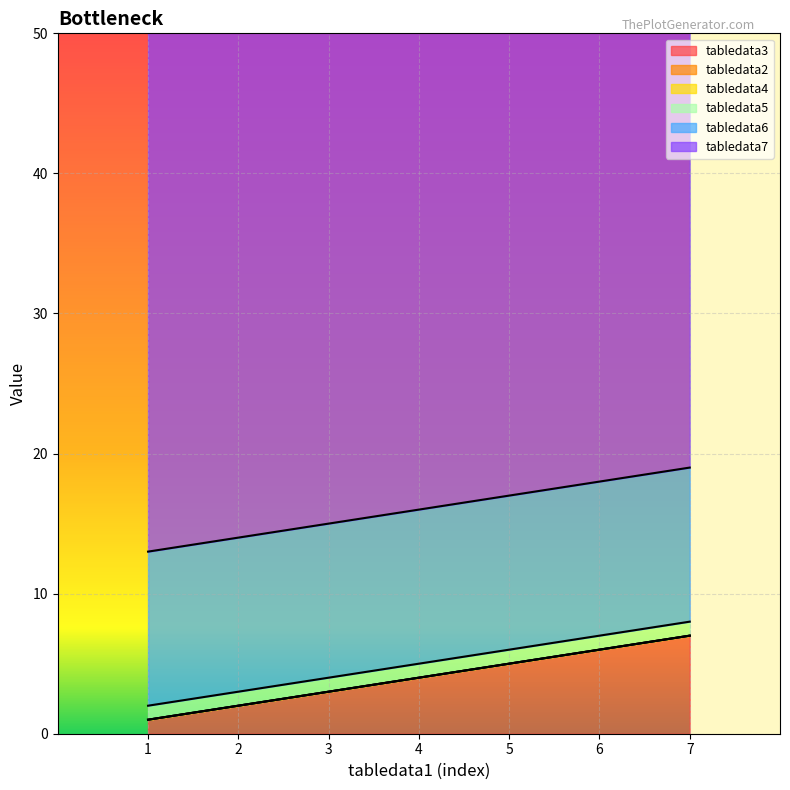

Which series changed the most between 2 and 7?

tabledata3